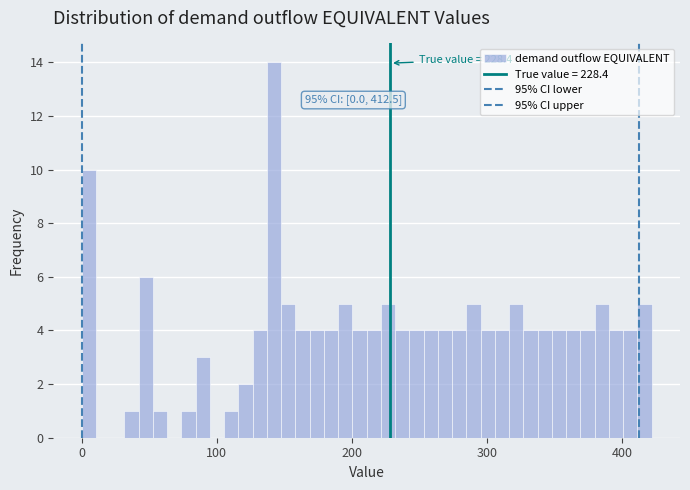

Read against the x-axis, roughly where is the centre of the tallest bar?

140